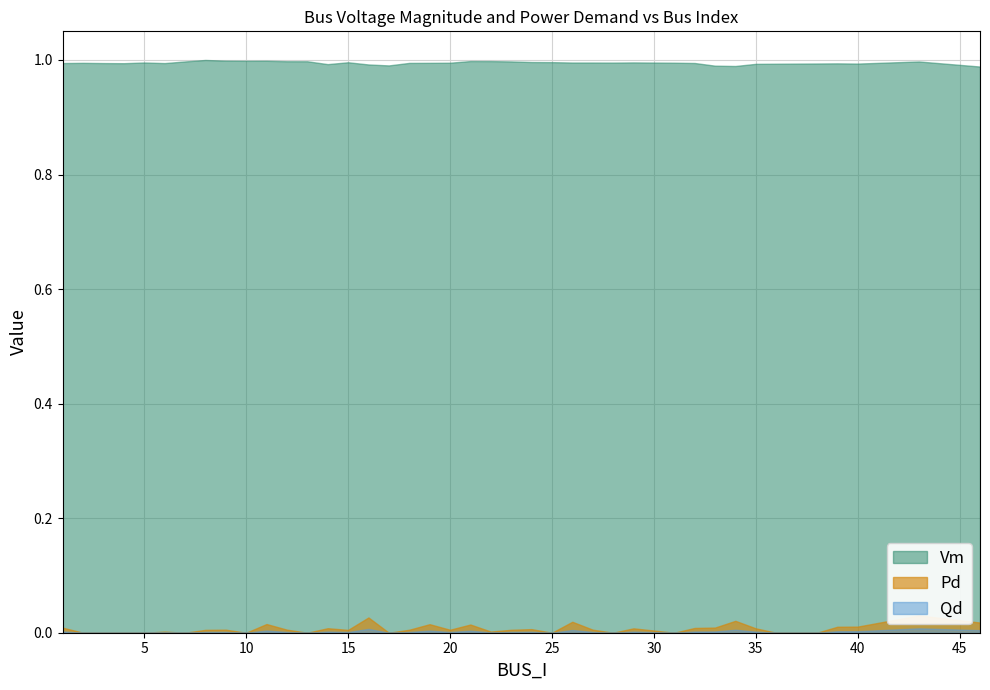

What is the value of the Vm point at the 39th from the left?

1.0